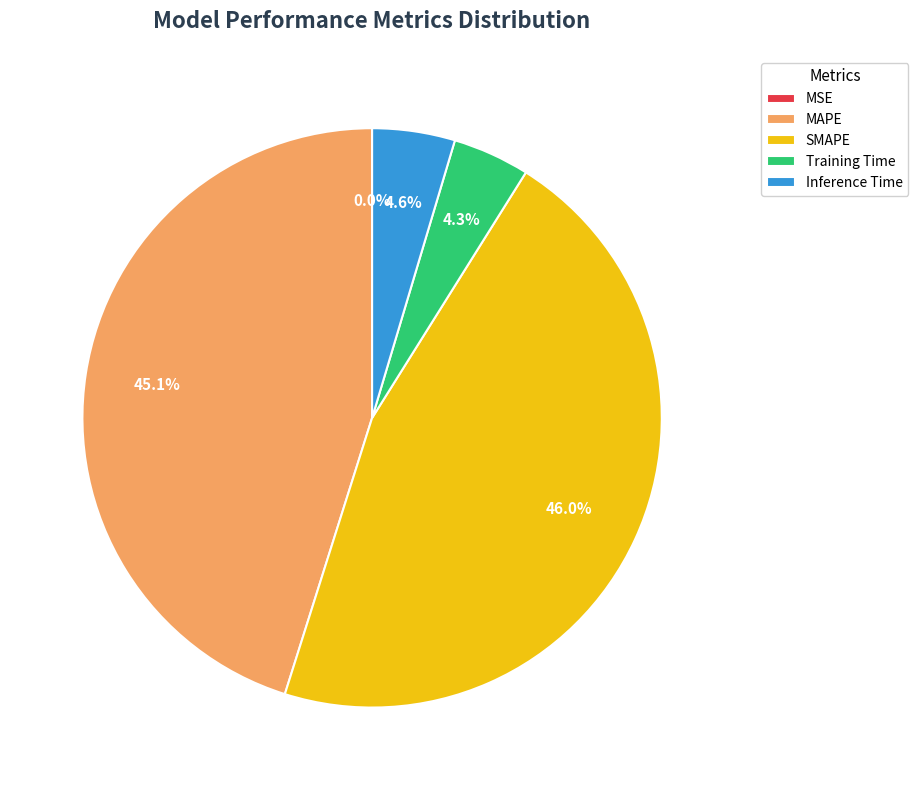

Which slice is the largest?

SMAPE